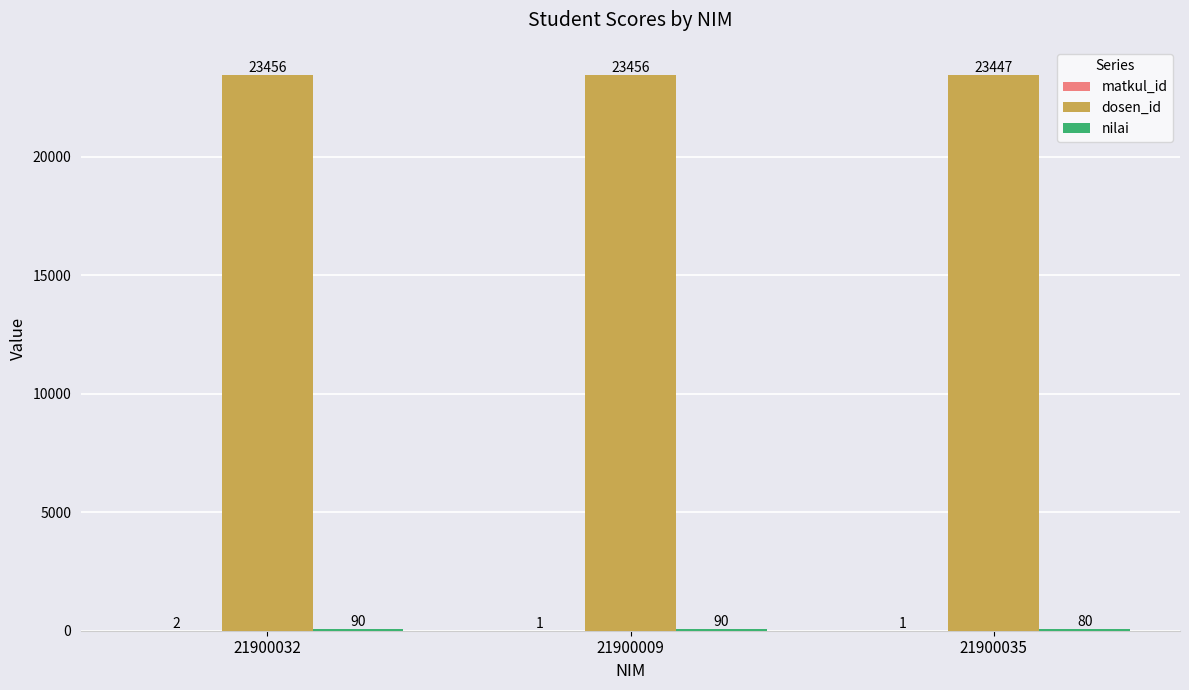

How many dosen_id values are between 23447 and 23456?

3